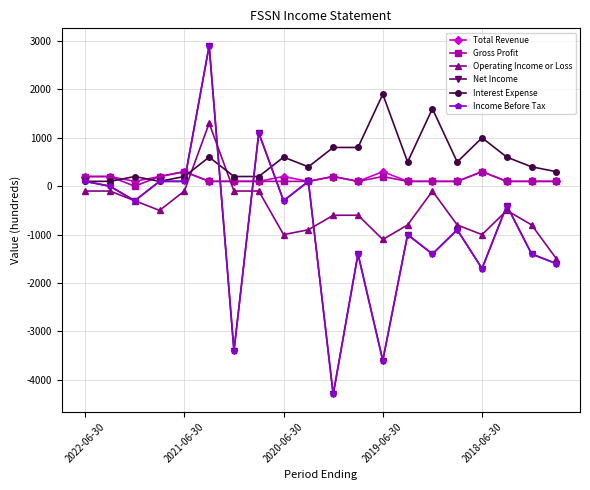

What are all the series names shown in the legend?

Total Revenue, Gross Profit, Operating Income or Loss, Net Income, Interest Expense, Income Before Tax